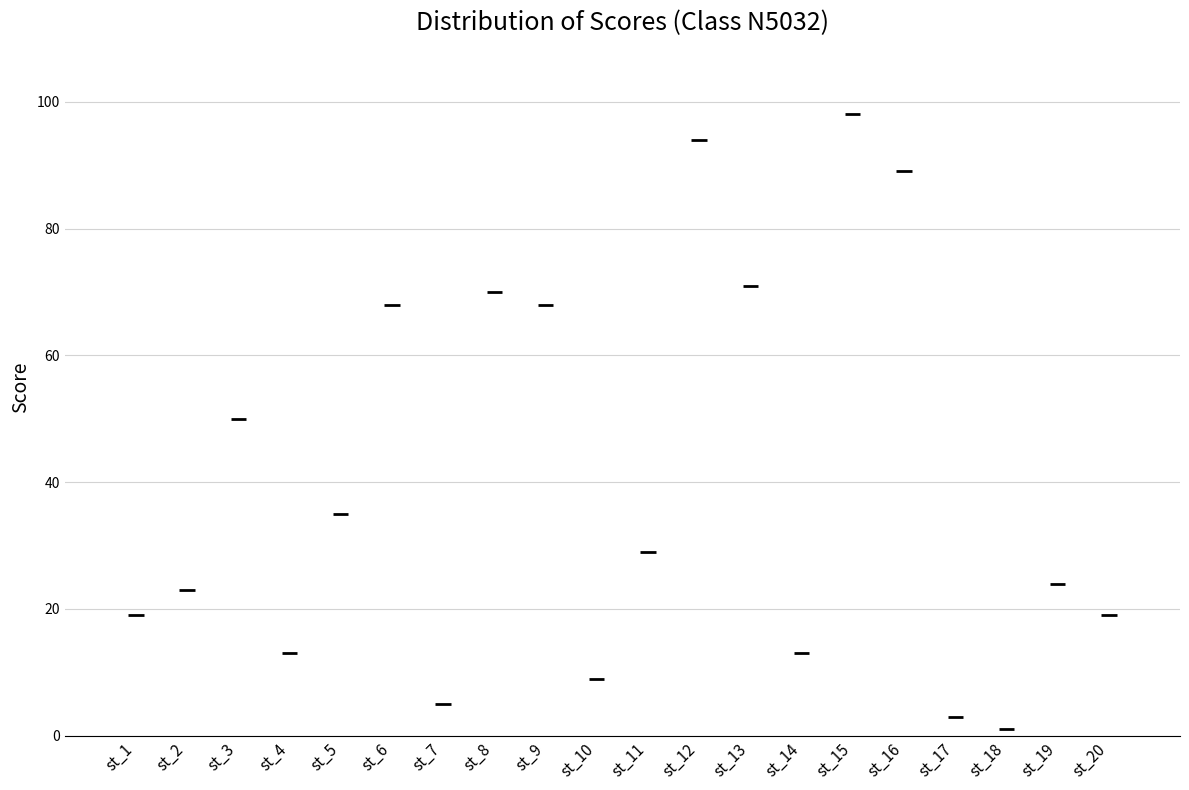

Reading left to right, list all the values displayed in this chart.

st_1=19	st_2=23	st_3=50	st_4=13	st_5=35	st_6=68	st_7=5	st_8=70	st_9=68	st_10=9	st_11=29	st_12=94	st_13=71	st_14=13	st_15=98	st_16=89	st_17=3	st_18=1	st_19=24	st_20=19